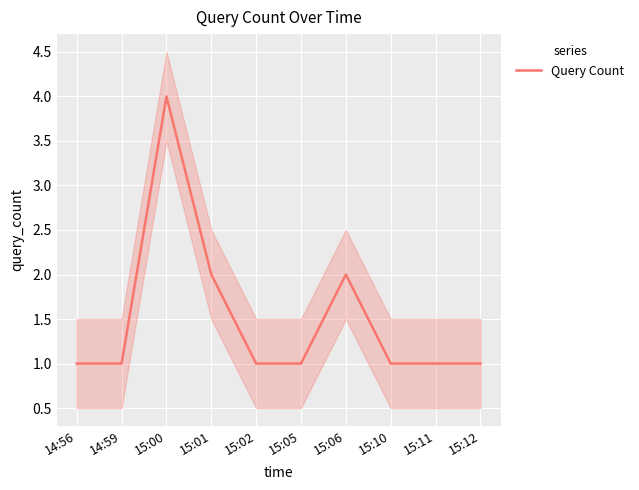

Where is the first local maximum?

15:00